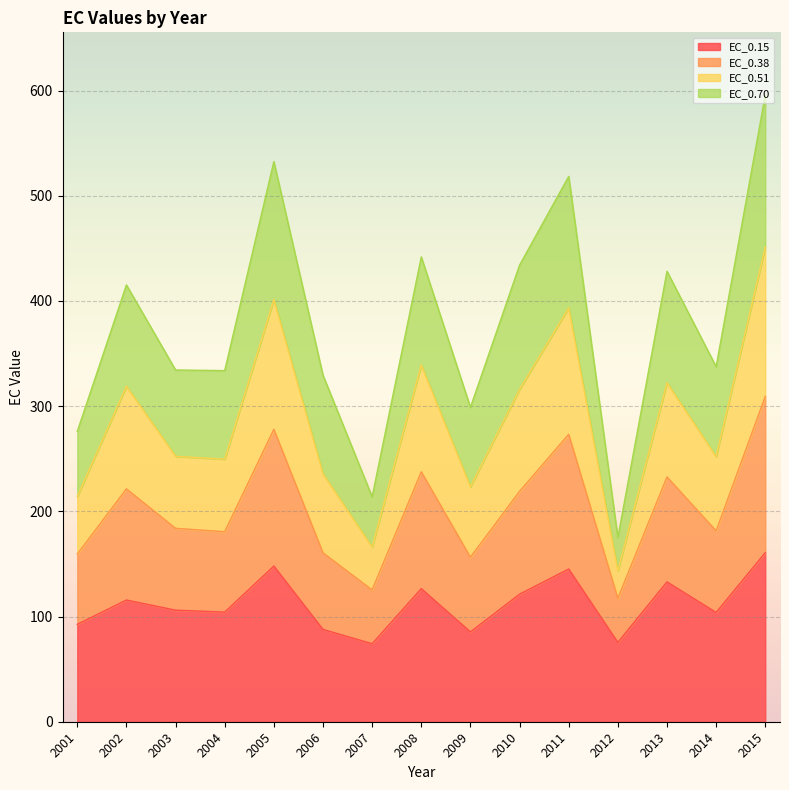

Does the chart display data point markers on the line(s)?

No